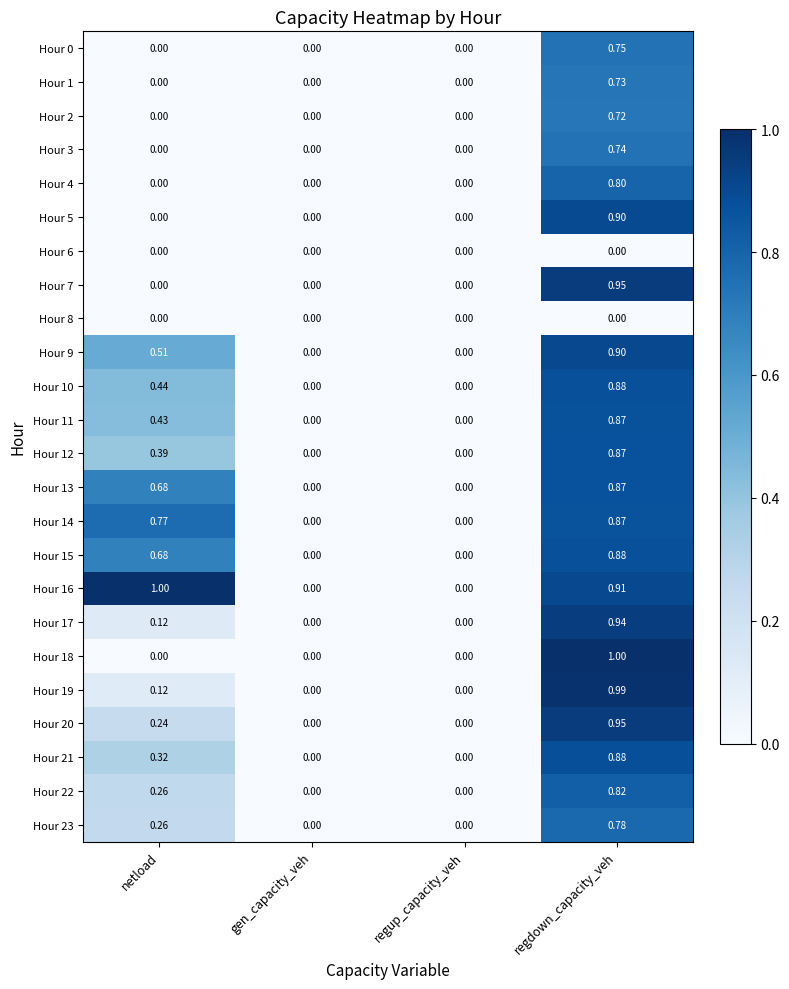

Is the value of Hour 0 at gen_capacity_veh greater than the value of Hour 19 at netload?

No